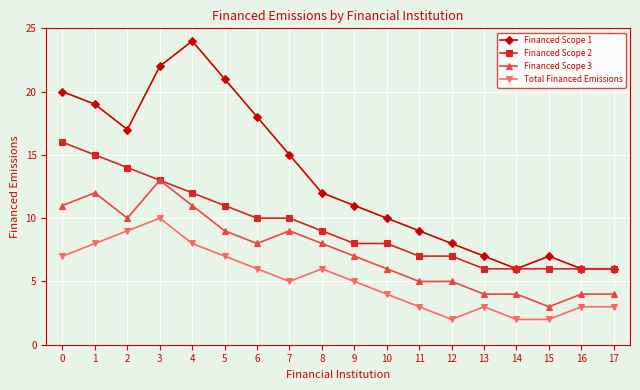

What is the difference between the highest and lowest values at 0?

13